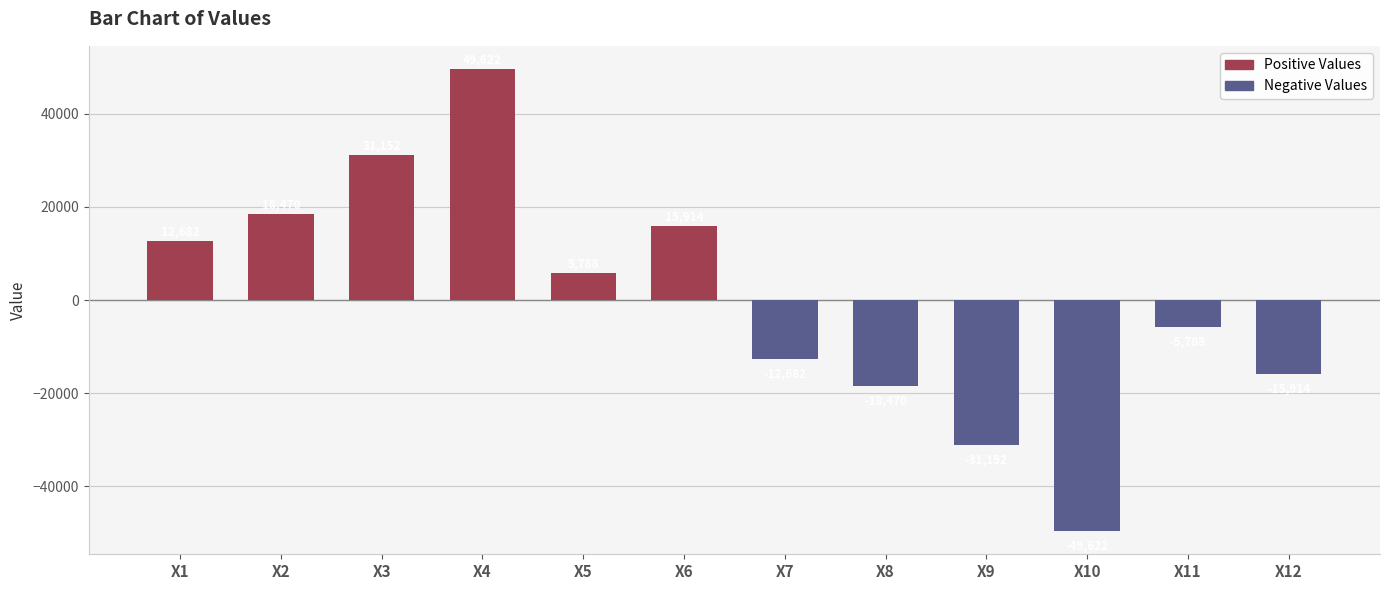

Rank the categories by value from lowest to highest.

X10, X9, X8, X12, X7, X11, X5, X1, X6, X2, X3, X4